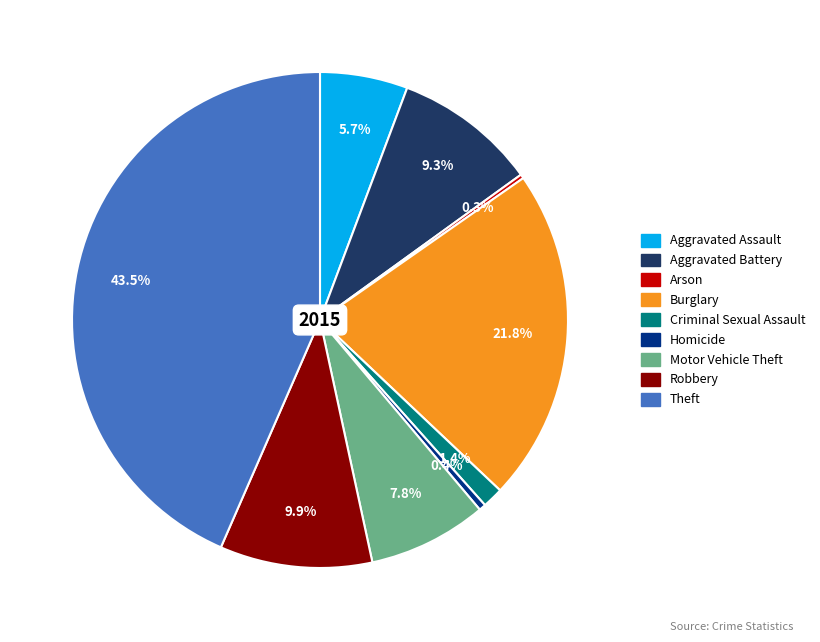

Combined, do Burglary and Aggravated Assault account for over 50%?

No